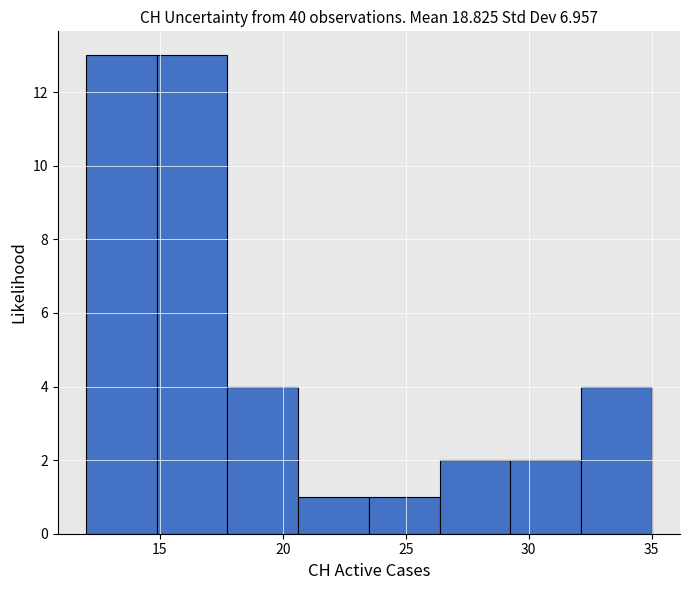

Reading left to right, transcribe this chart: for each bar, give the range it covers on the x-axis and its height. Neither the bar edges nor the heights are printed on the chart, so give them approximately, as read against the axes.

12.0 to 15.0: 13
15.0 to 18.0: 13
18.0 to 20.5: 4
20.5 to 23.5: 1
23.5 to 26.5: 1
26.5 to 29.5: 2
29.5 to 32.0: 2
32.0 to 35.0: 4